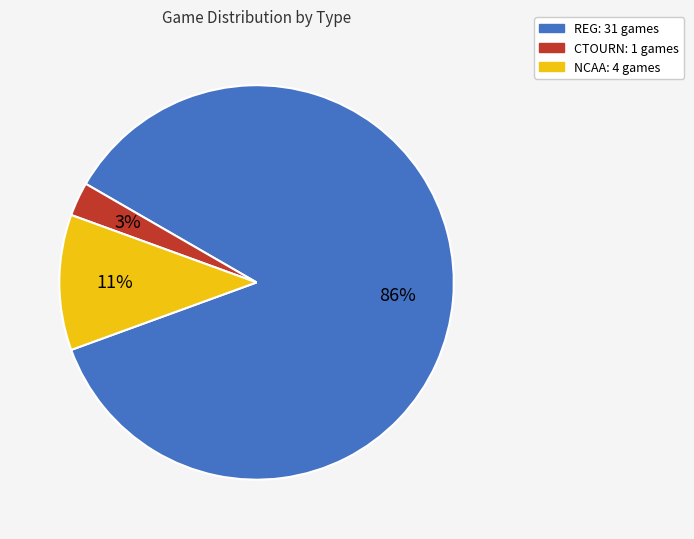

Do CTOURN and REG together represent more than half of the pie?

Yes